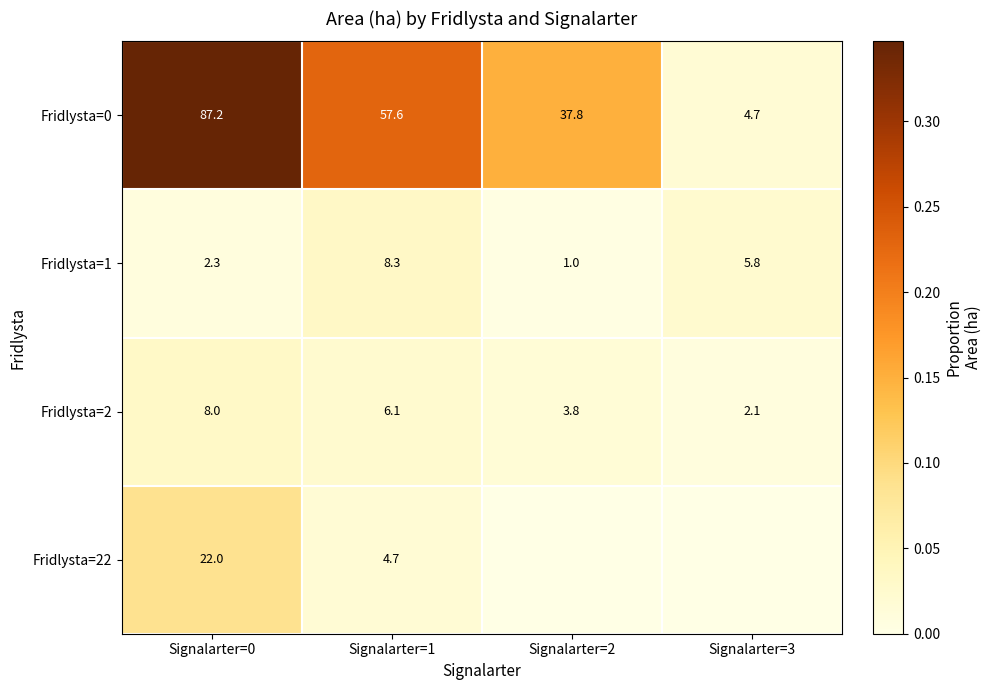

What is the difference between the maximum and second lowest values in the Fridlysta=2 series?

4.2